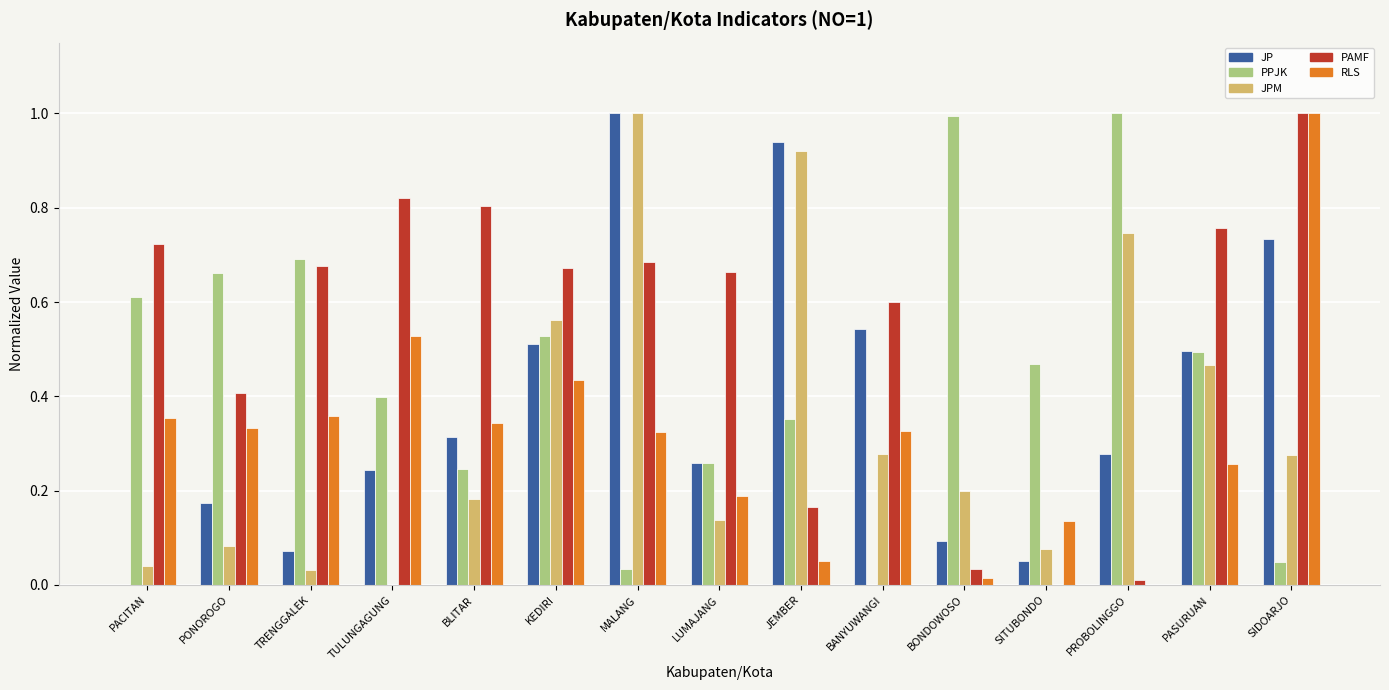

Is the value of PAMF at PASURUAN greater than the value of JPM at KEDIRI?

Yes